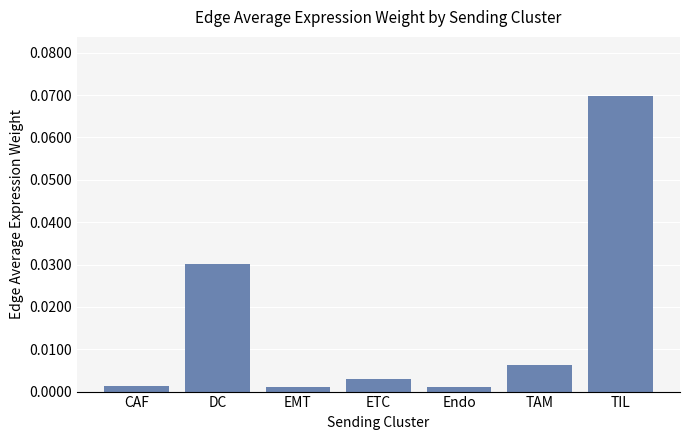

What is the label of the 3rd bar from the left?

EMT